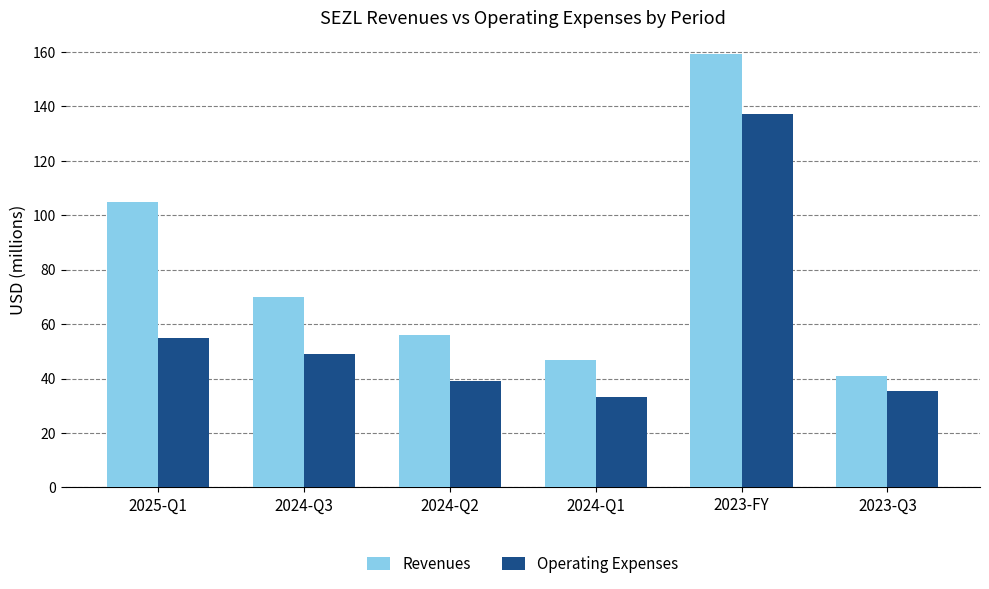

Reading left to right, extract all data points from this chart.

Revenues: 2025-Q1=104.9	2024-Q3=70.0	2024-Q2=56.0	2024-Q1=47.0	2023-FY=159.4	2023-Q3=40.8
Operating Expenses: 2025-Q1=55.0	2024-Q3=49.1	2024-Q2=39.3	2024-Q1=33.1	2023-FY=137.2	2023-Q3=35.5